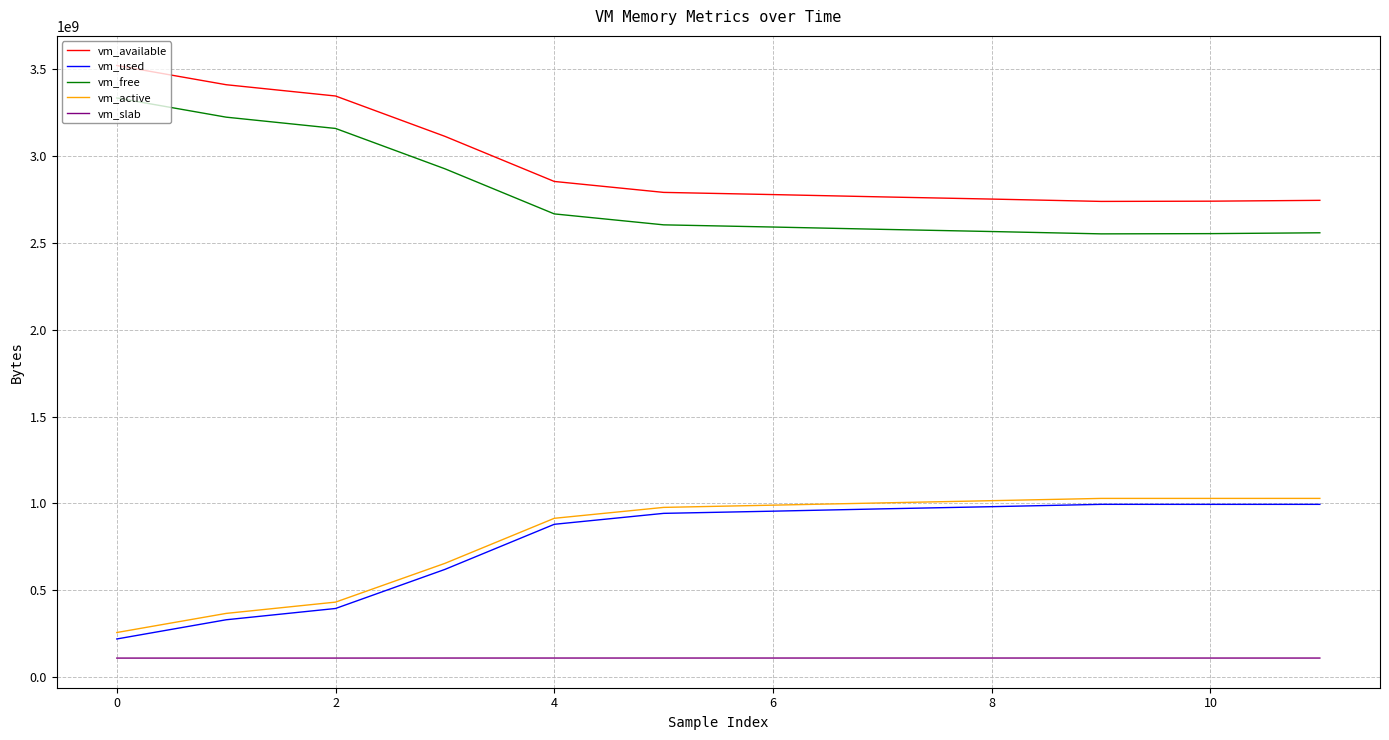

Which series has the largest total across all categories?

vm_available